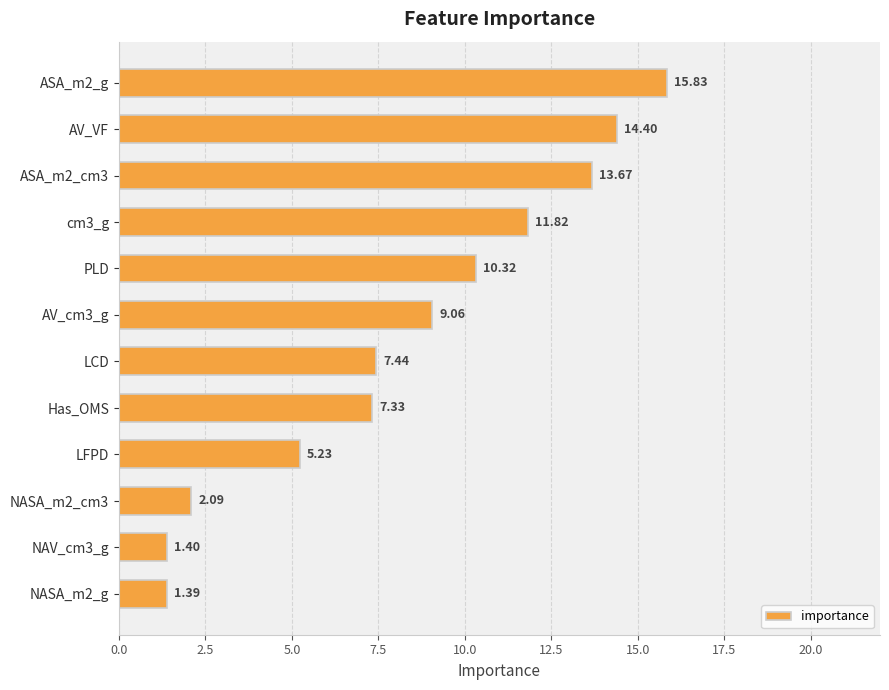

List the labels in order of value, largest first.

ASA_m2_g, AV_VF, ASA_m2_cm3, cm3_g, PLD, AV_cm3_g, LCD, Has_OMS, LFPD, NASA_m2_cm3, NAV_cm3_g, NASA_m2_g